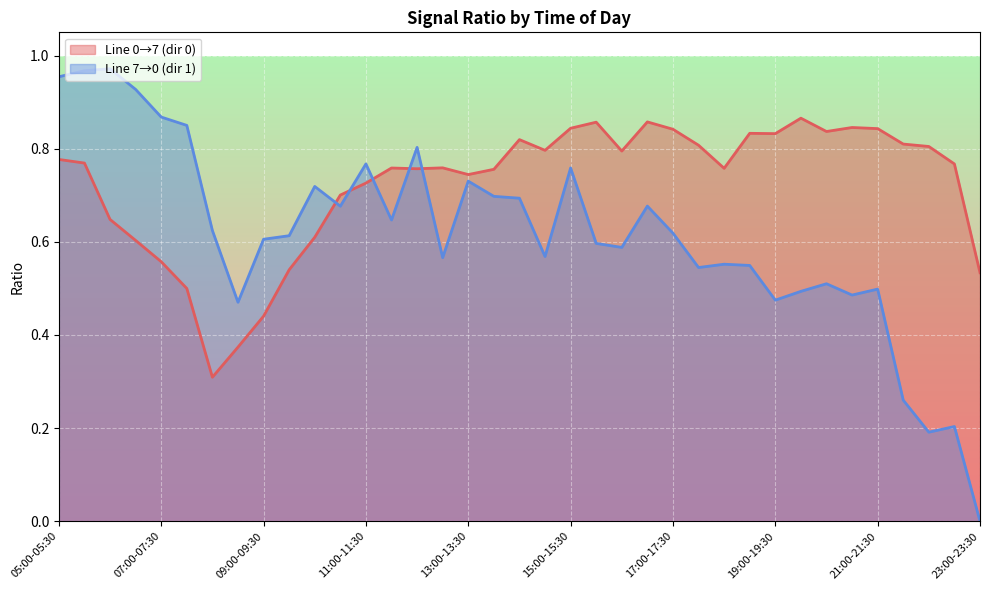

Which label corresponds to the smallest value in the chart?

23:00-23:30